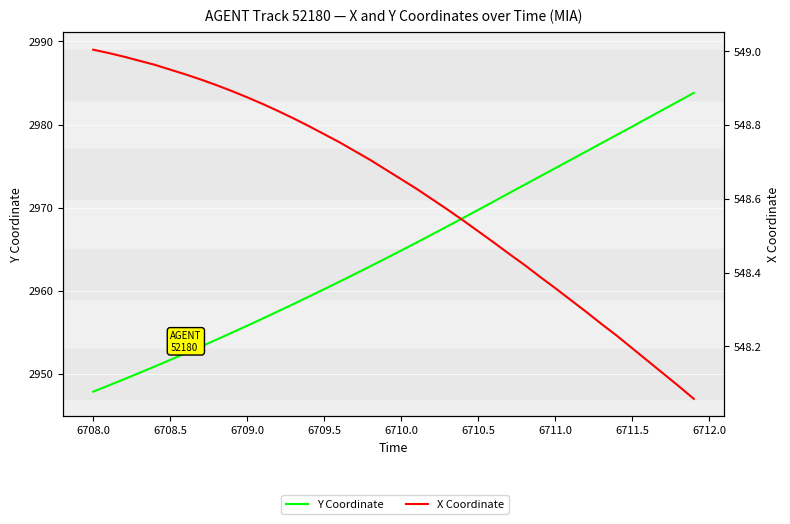

What is the minimum value for X Coordinate?

548.1